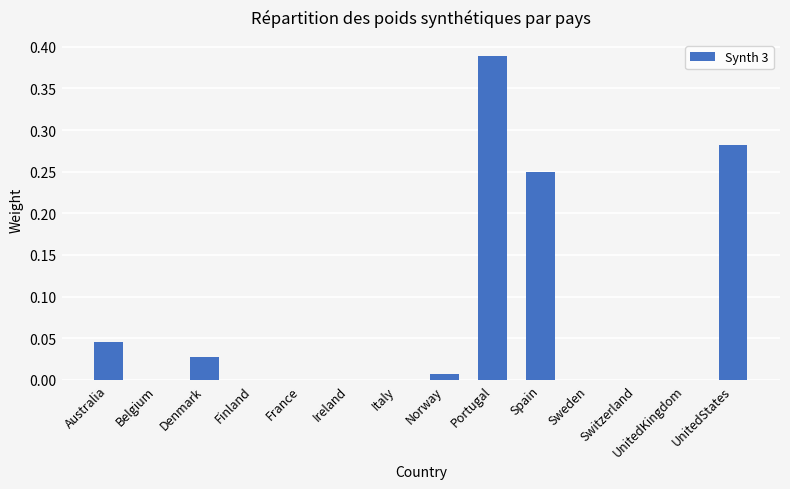

How many categories are shown in the chart?

14